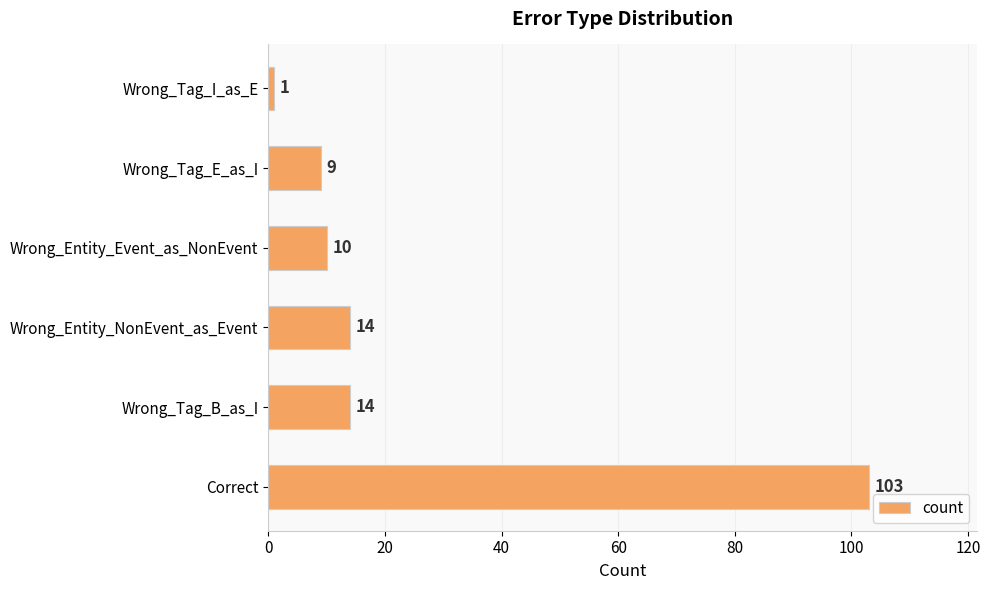

Does the chart contain any negative values?

No